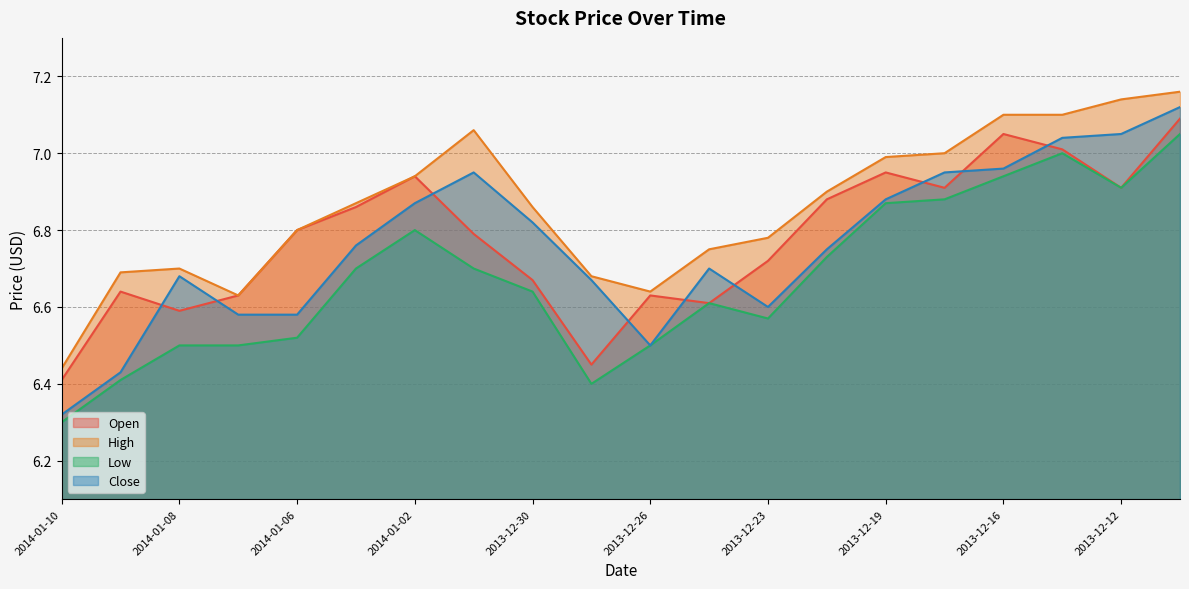

What is the minimum value shown in the chart?

6.3